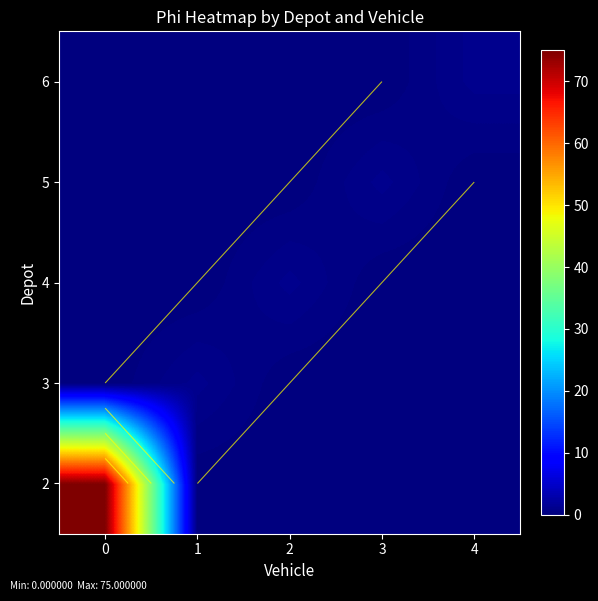

What is the difference between the highest and lowest values at 0?

75